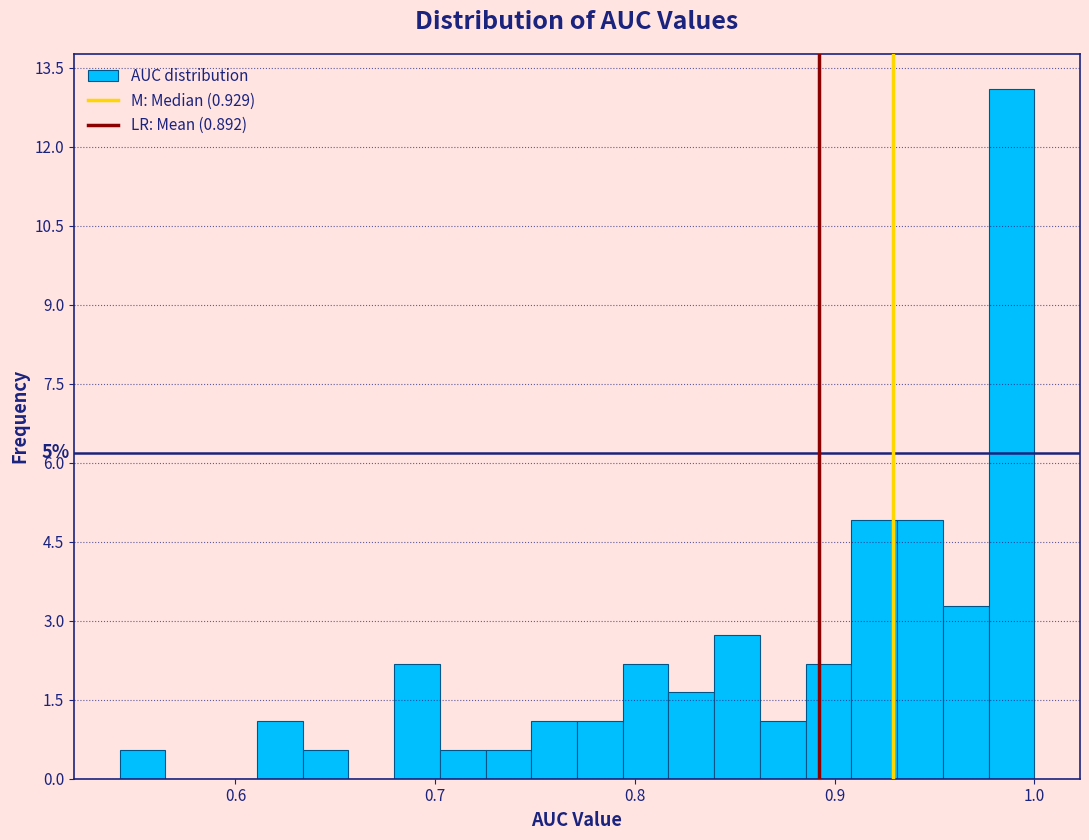

Read against the x-axis, roughly where is the centre of the tallest bar?

0.99